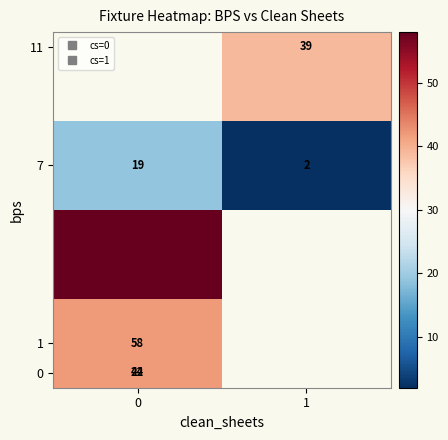

What is the sum of the row_2 values at 0 and 1?

21.0